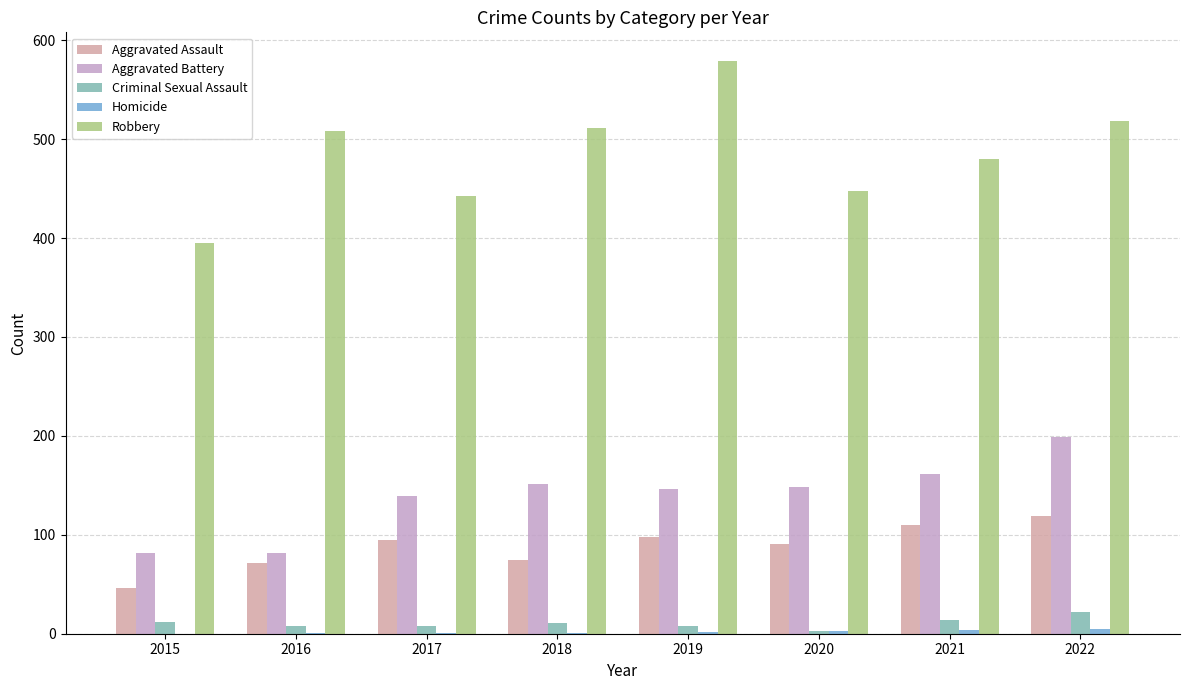

What value does the Criminal Sexual Assault series have at 2017?

8